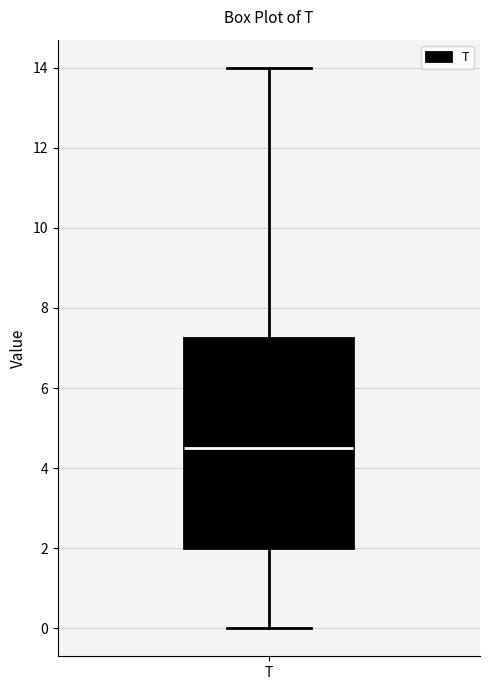

Read this box plot against the y-axis: the position of the median line, the range covered by the box, and the ends of both whiskers. The values are not printed on the chart, so give them approximately, as read against the axis.

median 4.6, box 2.0 to 7.2, whiskers 0.0 to 14.0